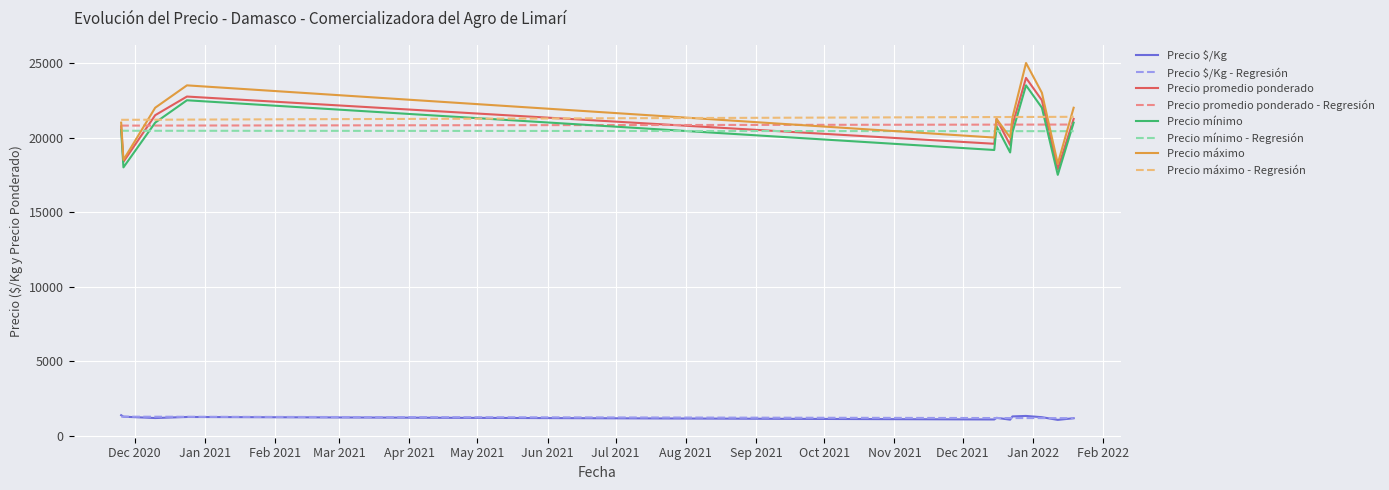

True or false: Precio $/Kg and Precio mínimo - Regresión cross at least once.

False